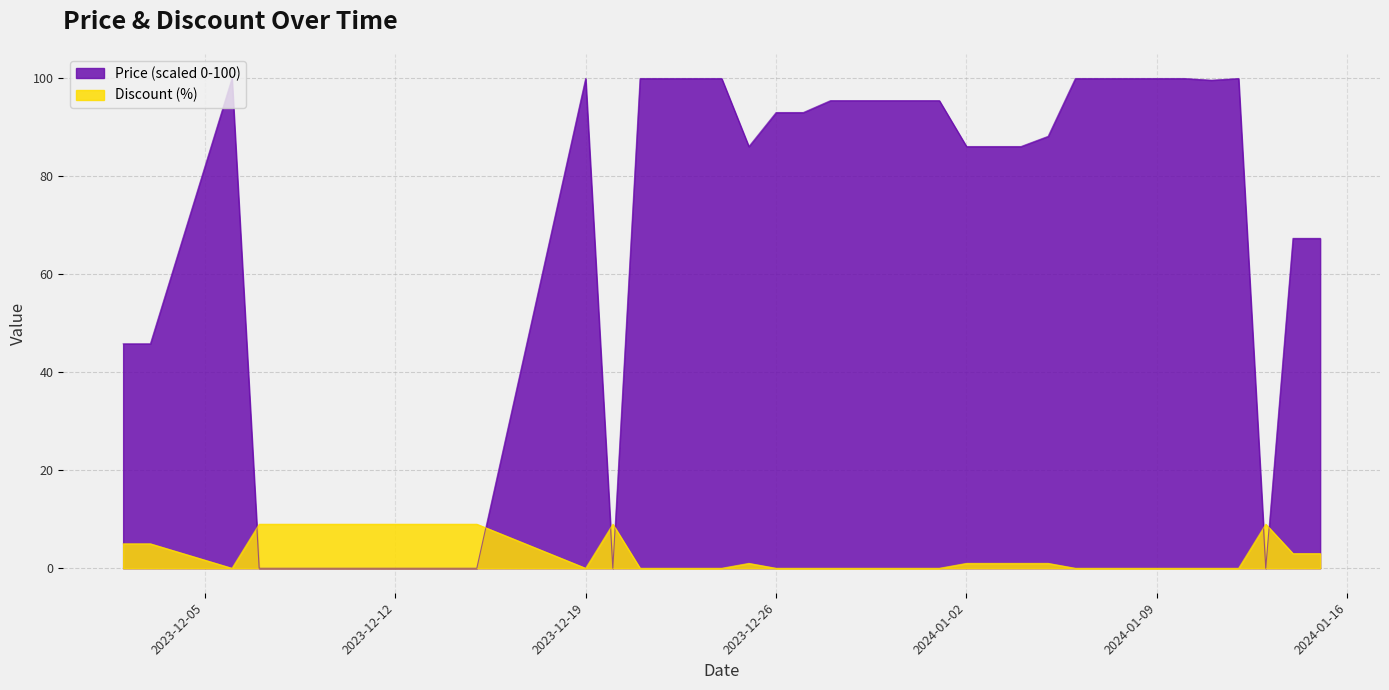

What is the value of the Discount point at the 27th from the left?

1.0